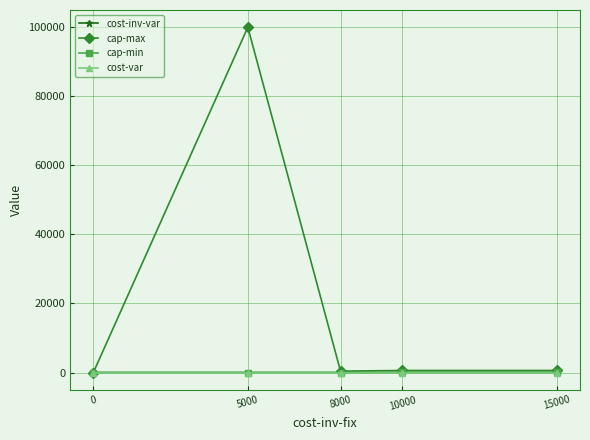

Is it true that cost-inv-var equals 0.1 at 10000?

True